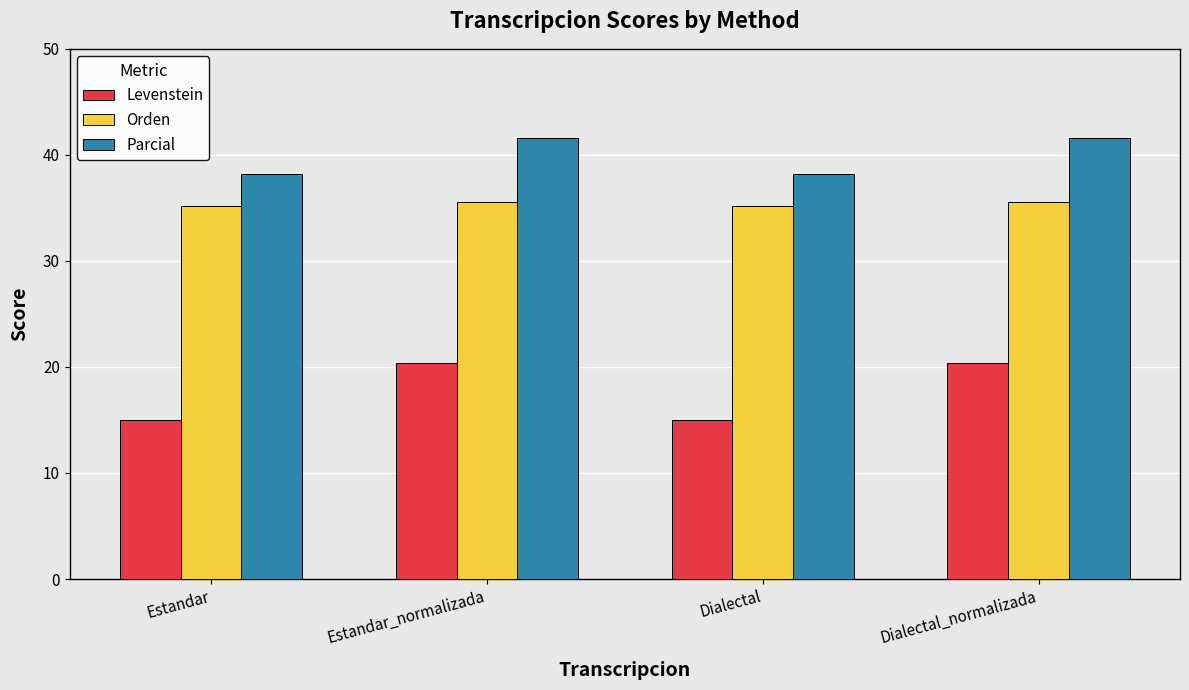

Which series has the largest range (max minus min)?

Levenstein